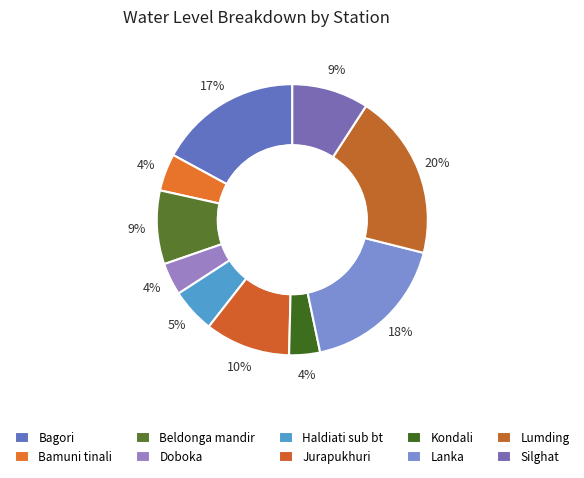

Count the number of slices in the pie.

10